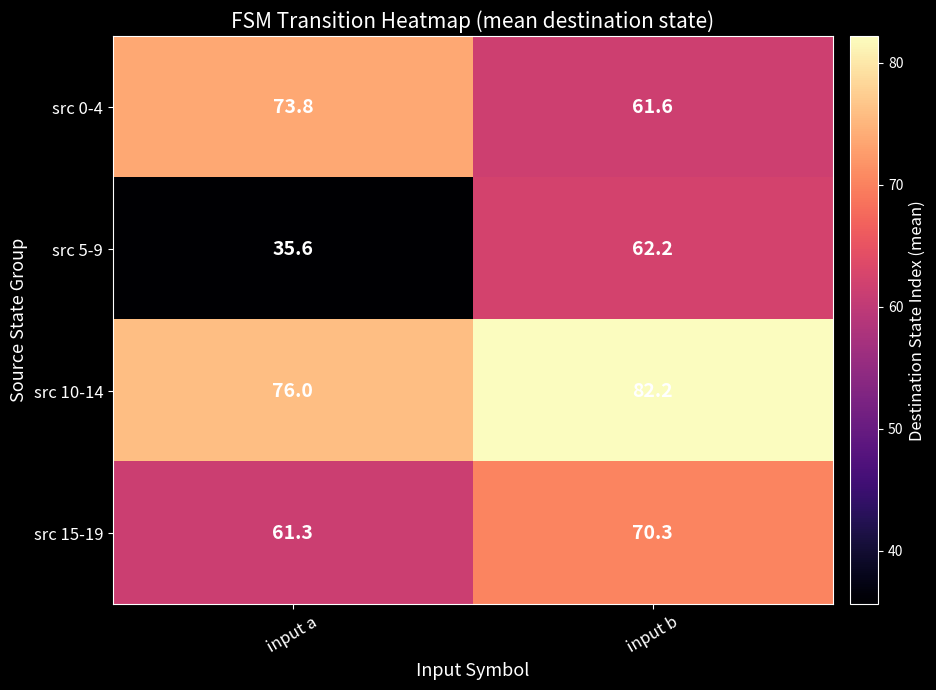

What is the difference between the src 10-14 values at input b and input a?

6.2